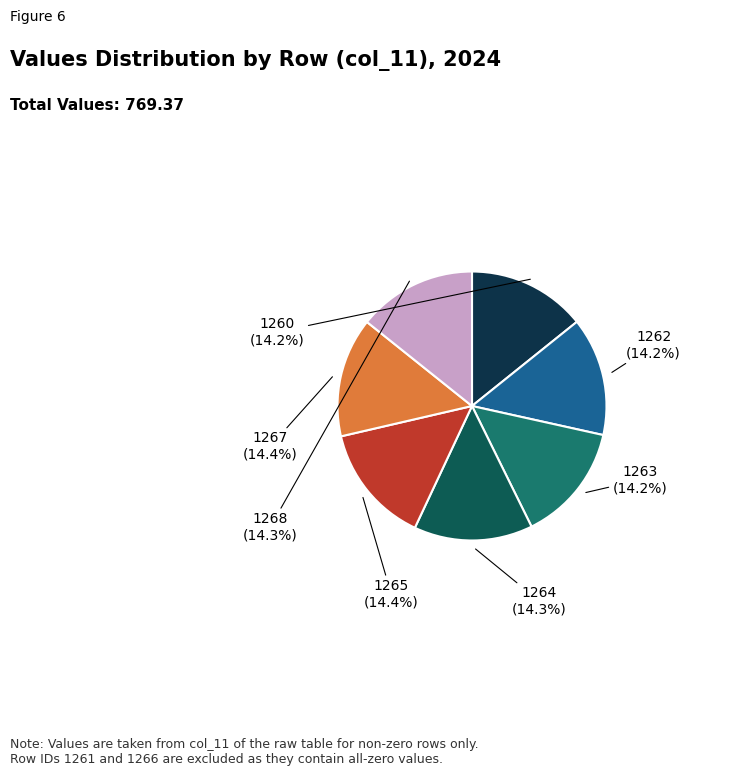

Does any single category account for the majority?

No